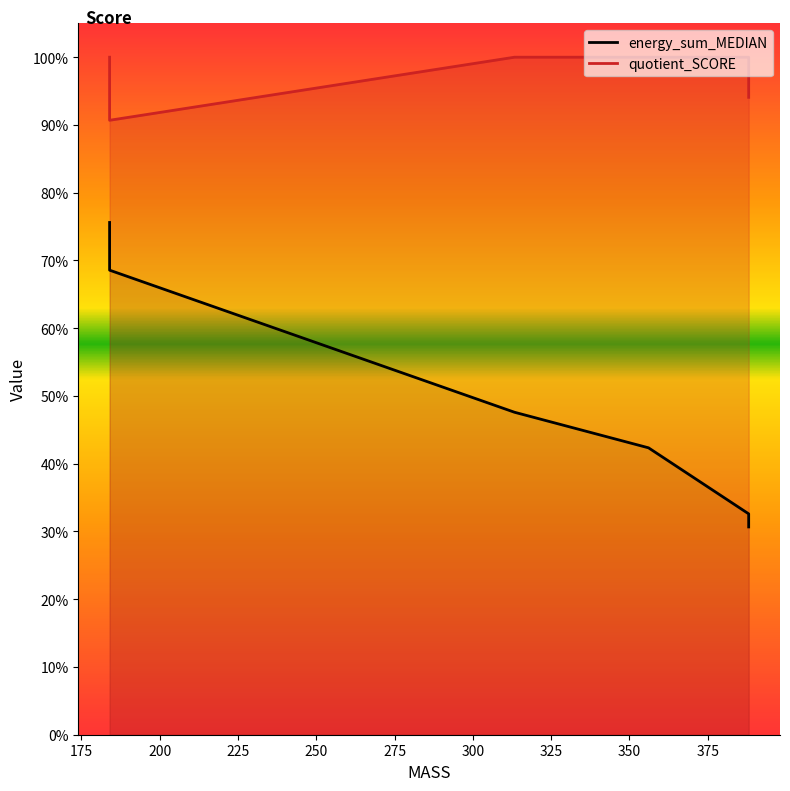

Reading right to left, list all the values displayed in this chart.

energy_sum_MEDIAN: 0.3	0.3	0.4	0.5	0.7	0.7	0.8
quotient_SCORE: 0.9	1.0	1.0	1.0	0.9	1.0	1.0